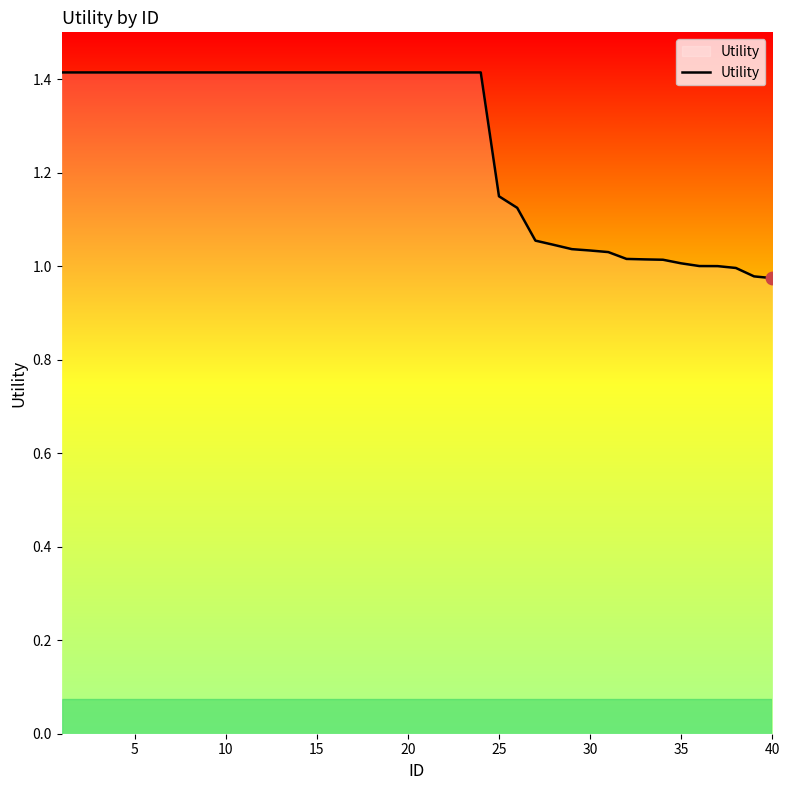

What is the maximum value shown in the chart?

1.4